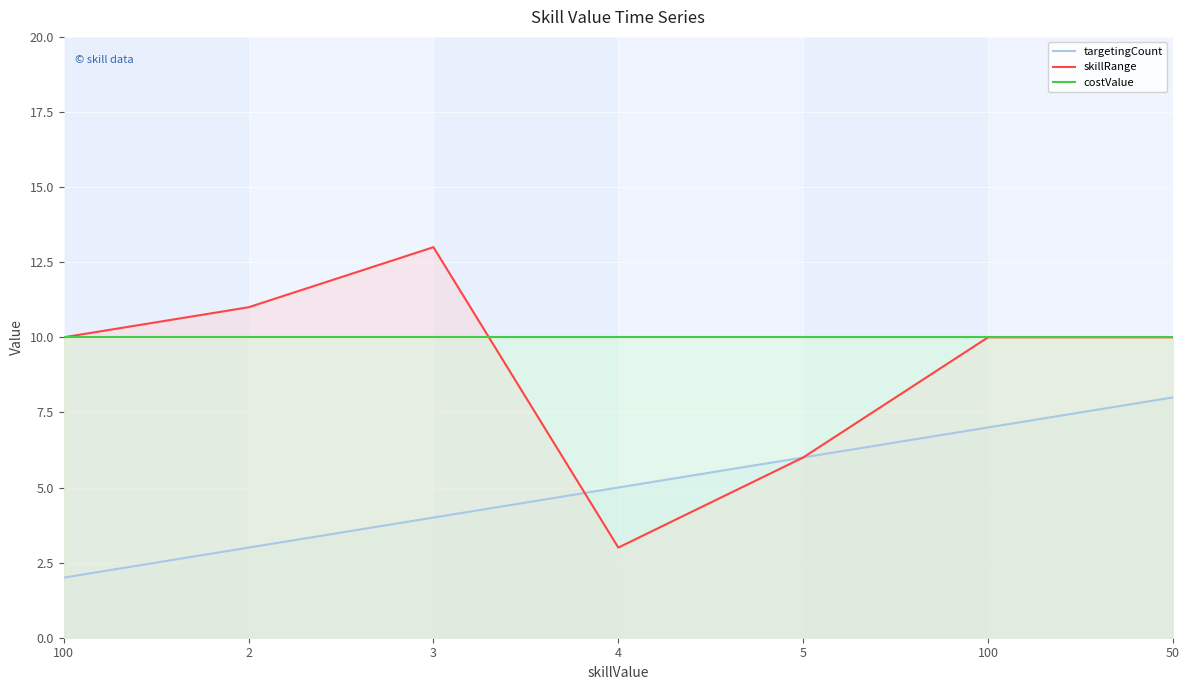

Is it true that costValue equals 6 at 100?

False